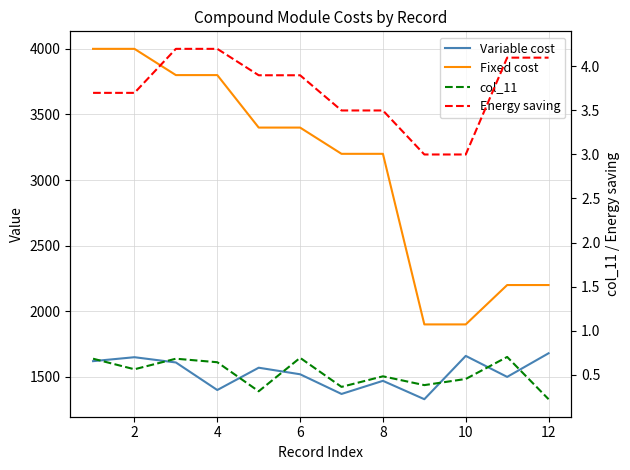

What is the sum of all Energy saving values?

44.8